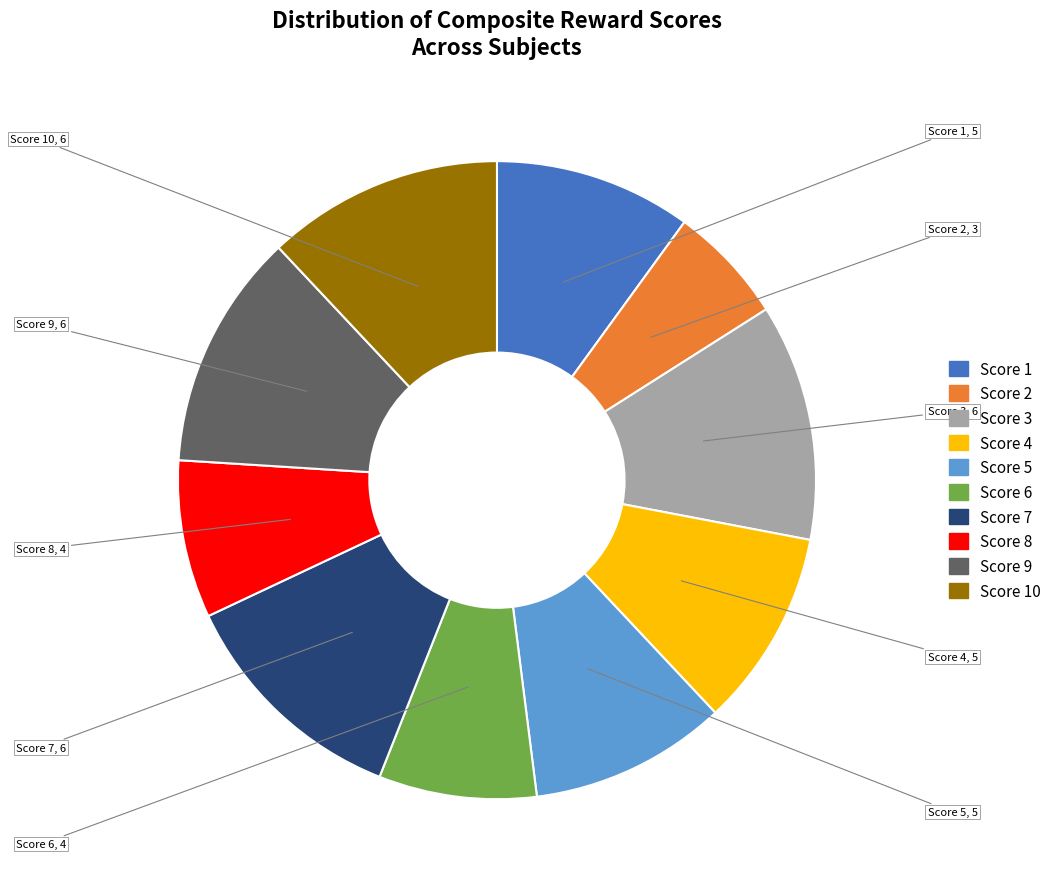

Does any single category account for the majority?

No